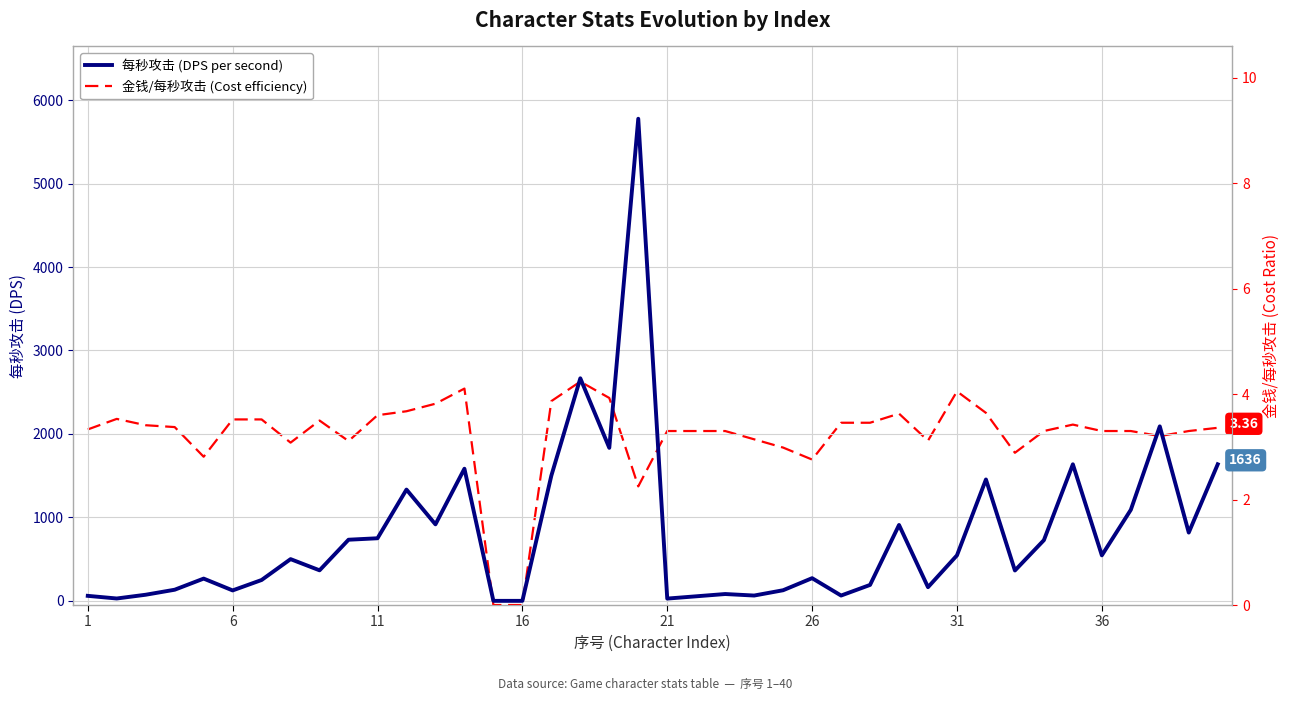

Reading left to right, transcribe all the data shown in this chart.

每秒攻击 (DPS per second): 60.0	28.3	73.3	133.3	266.7	125.0	250.0	500.0	365.8	732.5	750.0	1333.3	916.7	1583.3	0.0	0.0	1500.0	2666.7	1833.3	5776.7	27.3	54.5	81.8	63.6	127.3	271.8	63.6	190.9	909.1	163.6	545.5	1454.5	363.6	727.3	1636.4	545.5	1090.9	2090.9	818.2	1636.4
金钱/每秒攻击 (Cost efficiency): 3.3	3.5	3.4	3.4	2.8	3.5	3.5	3.1	3.5	3.1	3.6	3.7	3.8	4.1	0.0	0.0	3.9	4.2	3.9	2.2	3.3	3.3	3.3	3.1	3.0	2.8	3.5	3.5	3.6	3.1	4.1	3.6	2.9	3.3	3.4	3.3	3.3	3.2	3.3	3.4